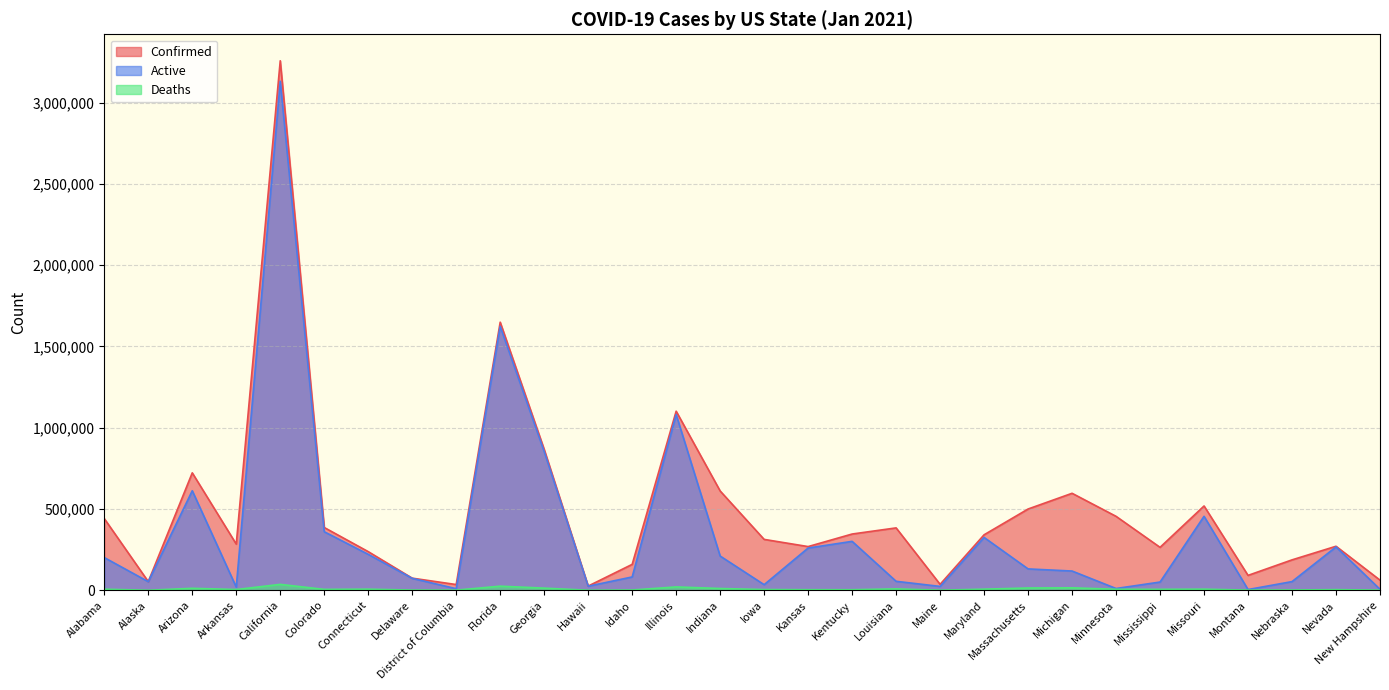

Reading left to right, extract all data points from this chart.

Confirmed: 441170	53336	722574	284066	3257767	386285	237815	74575	35301	1649449	866911	25925	159506	1101819	611039	313137	268908	346138	383862	36598	341452	500037	596746	454989	264219	518742	91652	187147	270907	62492
Deaths: 6660	259	12238	4606	36418	5505	6819	1267	872	25293	13250	342	1669	20680	10996	4487	3616	3421	8565	544	6865	14133	15181	6163	5772	6848	1151	1879	4026	987
Active: 201299	53056	612376	19426	3131407	360211	221196	73534	9732	1624156	853661	25038	82085	1081139	210624	34549	259937	301057	55272	23829	325113	131516	118459	10999	50678	455131	4620	53440	266881	6122